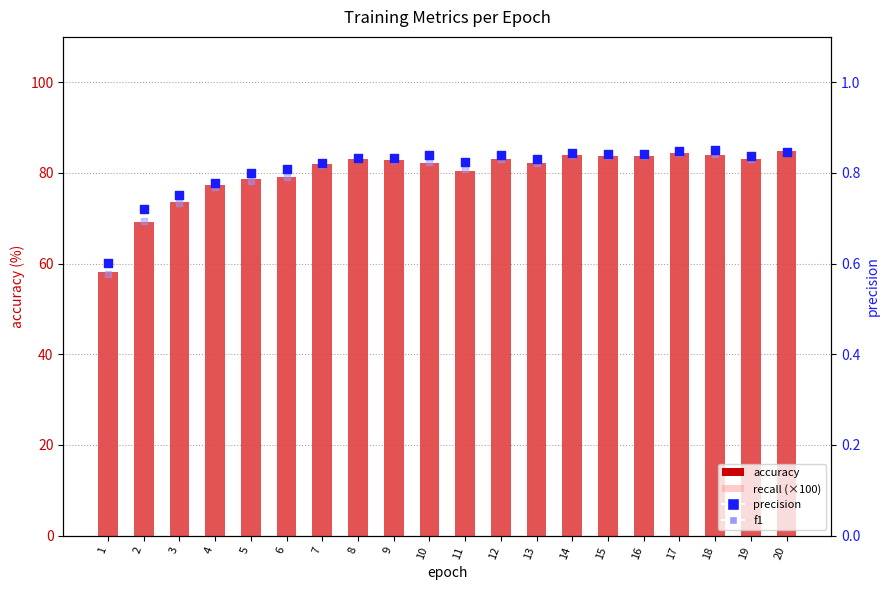

At how many categories does at least one series exceed 18?

20